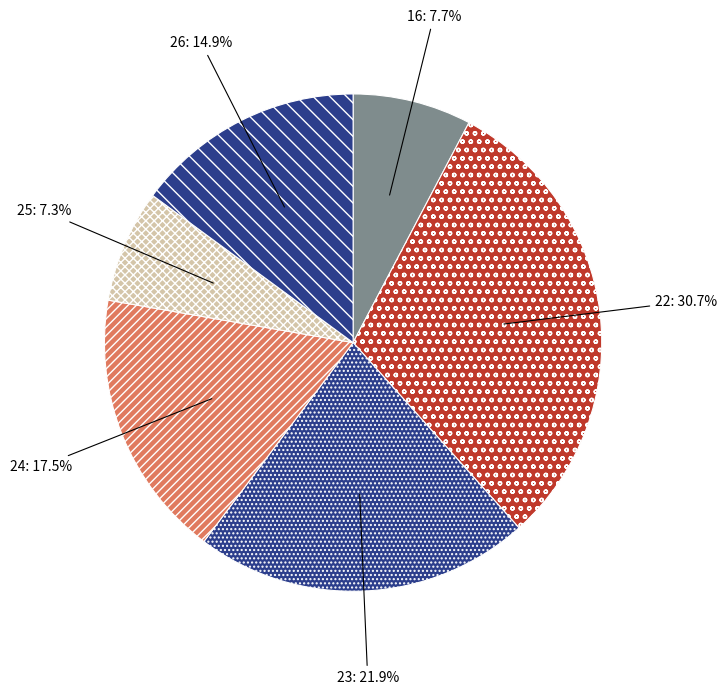

How many segments does this pie chart have?

6